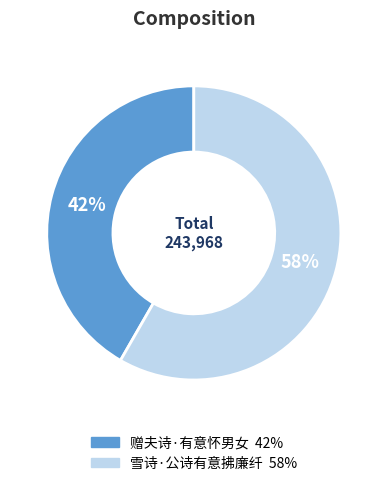

Does 赠夫诗·有意怀男女 represent more than half of the total?

No